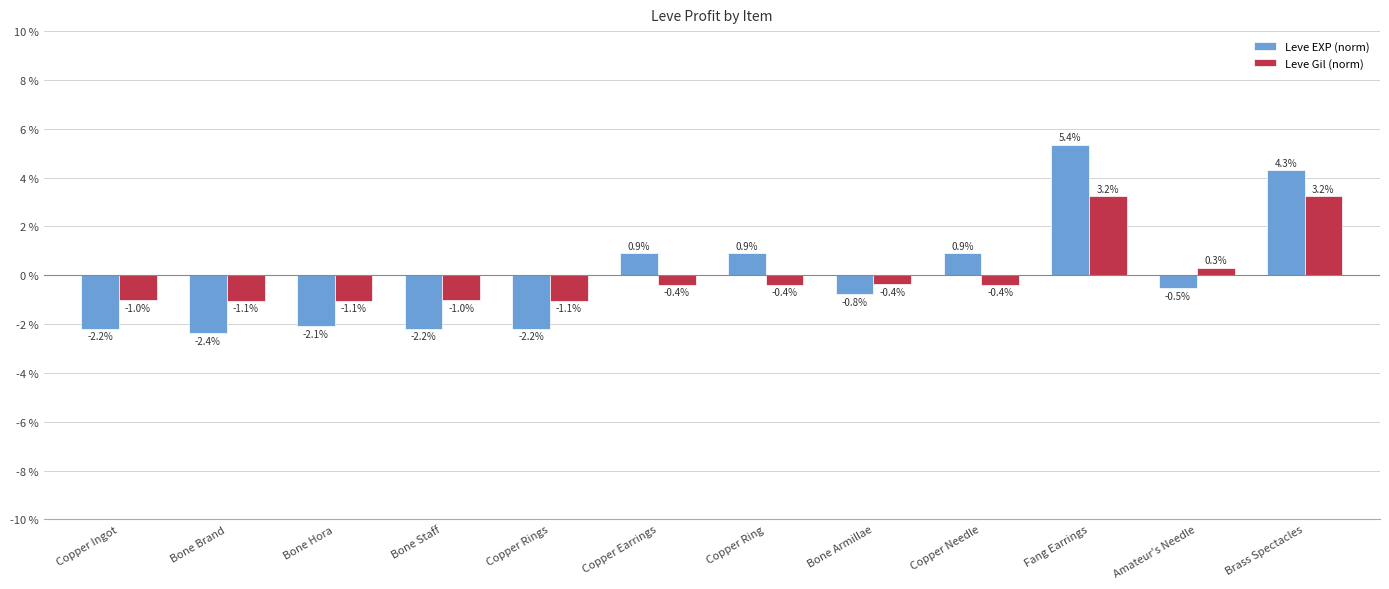

At how many categories does at least one series exceed -1?

7